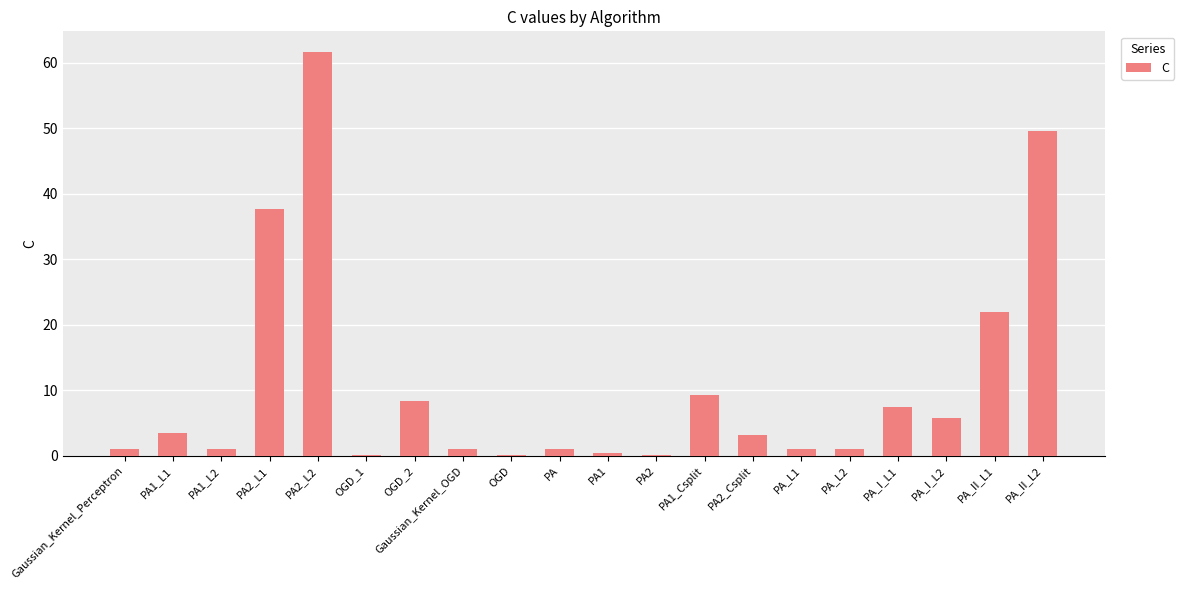

Does the chart contain stacked bars?

No